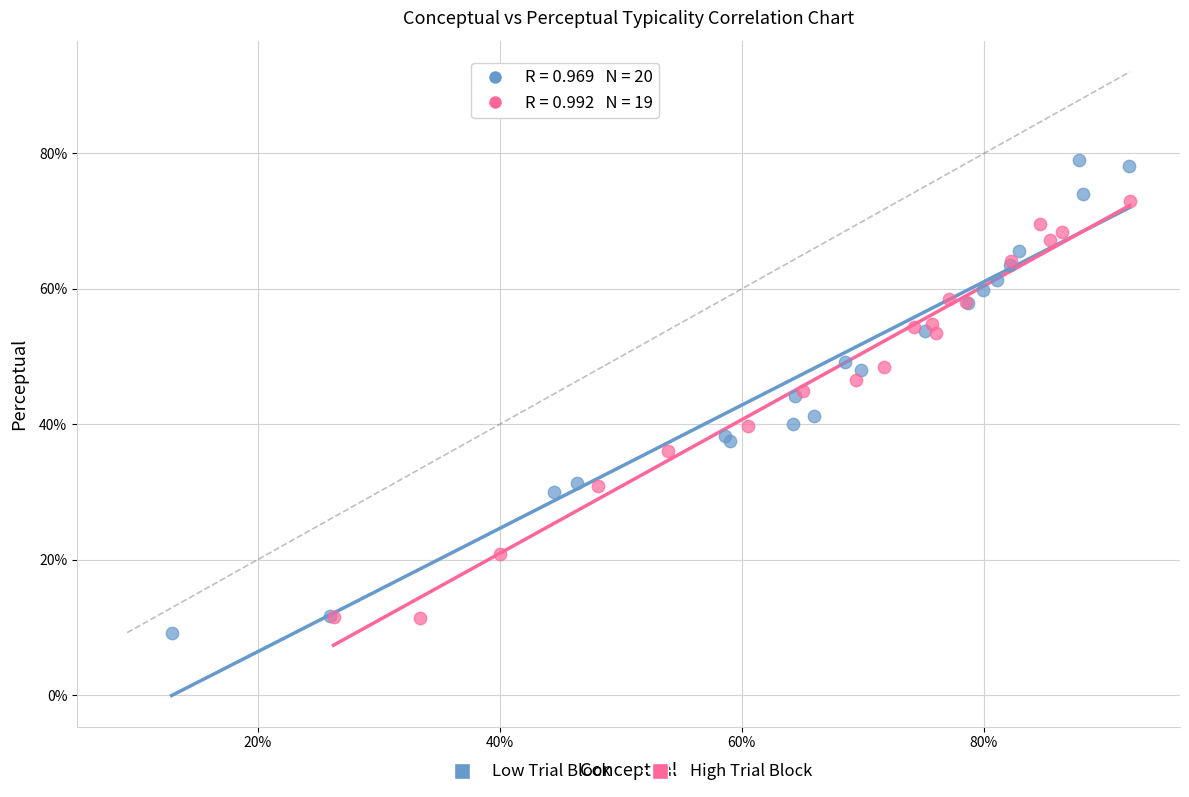

Which series contains the highest Y value?

Low Trial Block